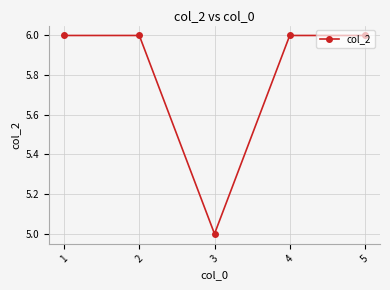

What is the change in value from 1 to 3?

-1